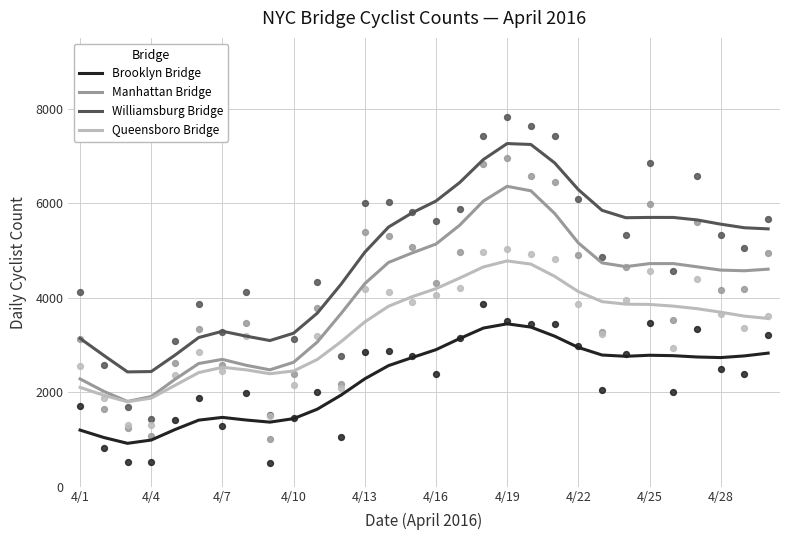

At how many categories does at least one series exceed 2183?

30